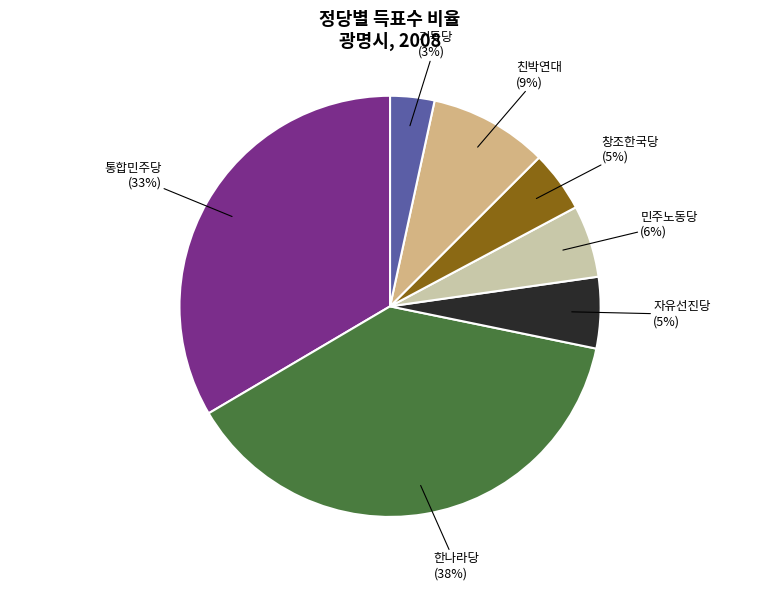

Count the number of slices in the pie.

7